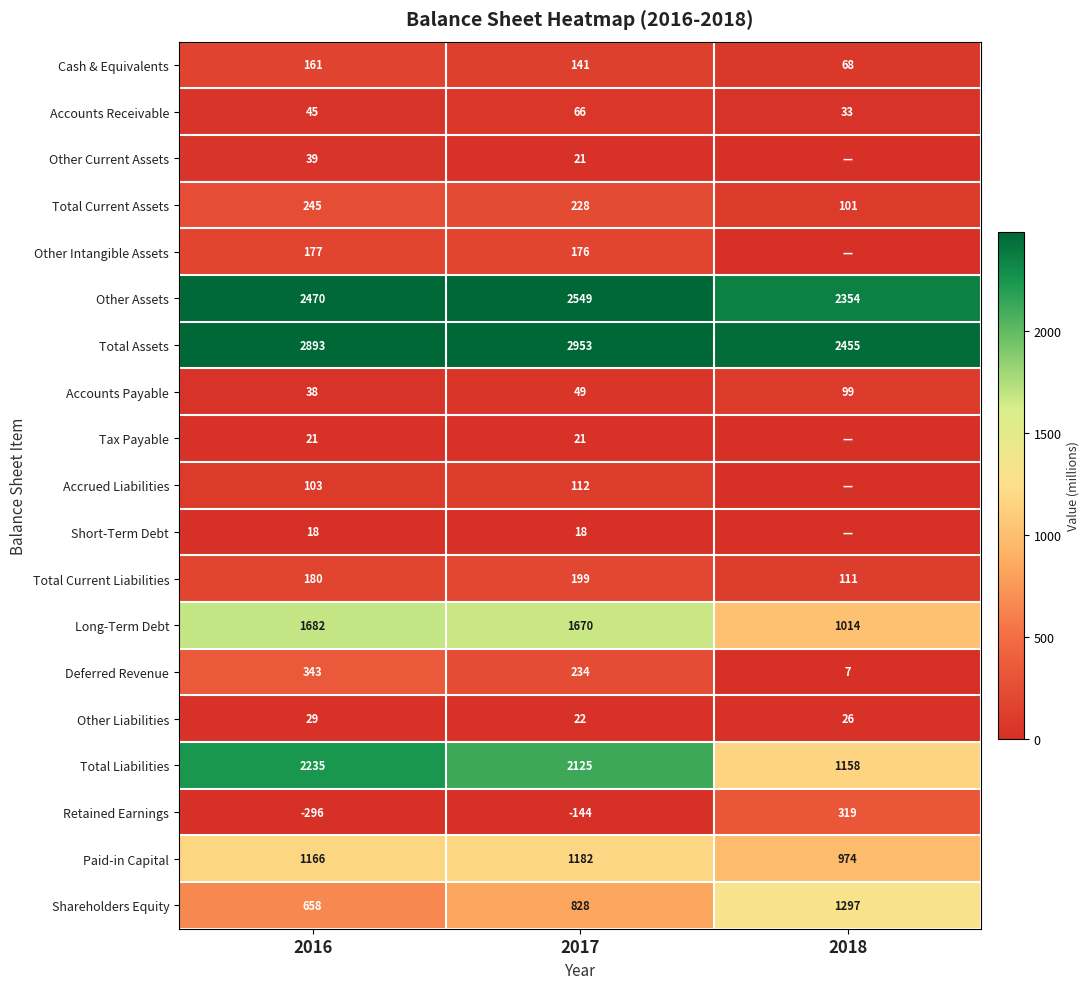

What is the sum of the Total Current Assets values at 2018 and 2016?

346